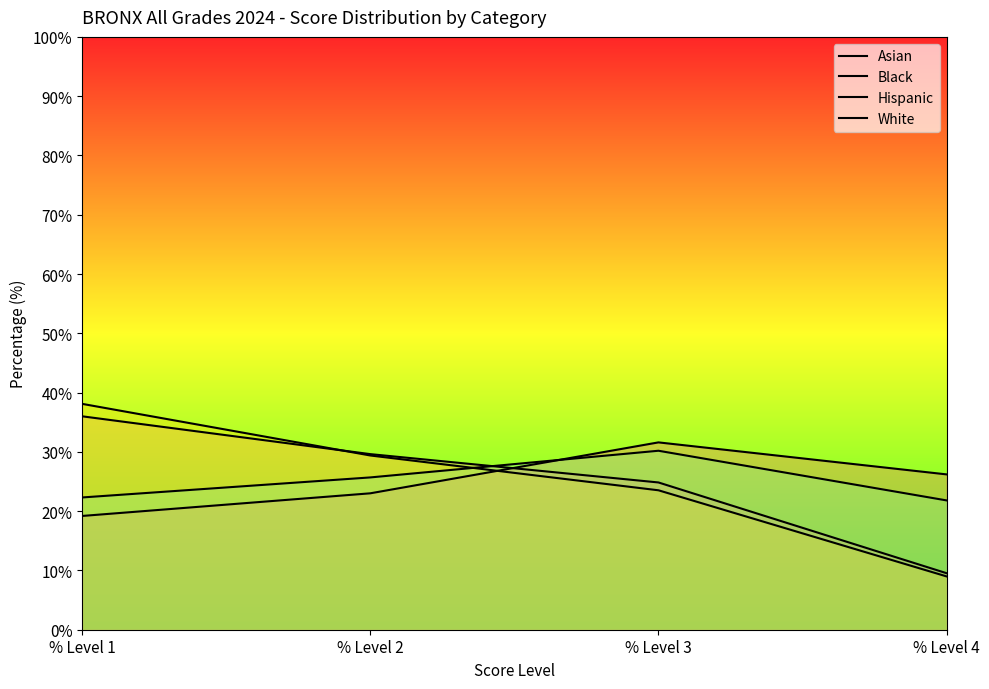

What is the value of the White point at the 1st from the left?

22.3